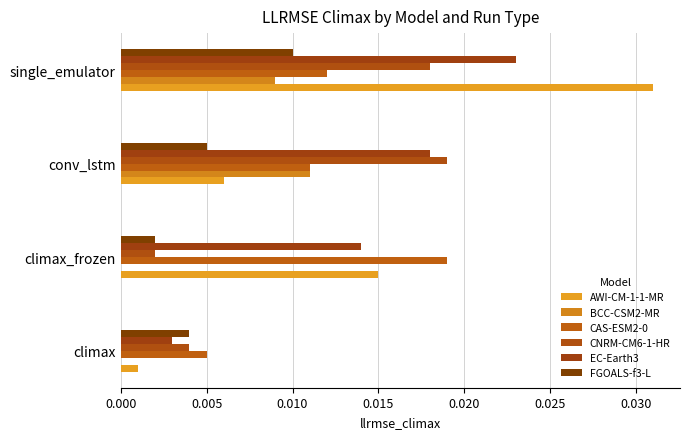

Count the CNRM-CM6-1-HR values in the range 0 to 1.

4